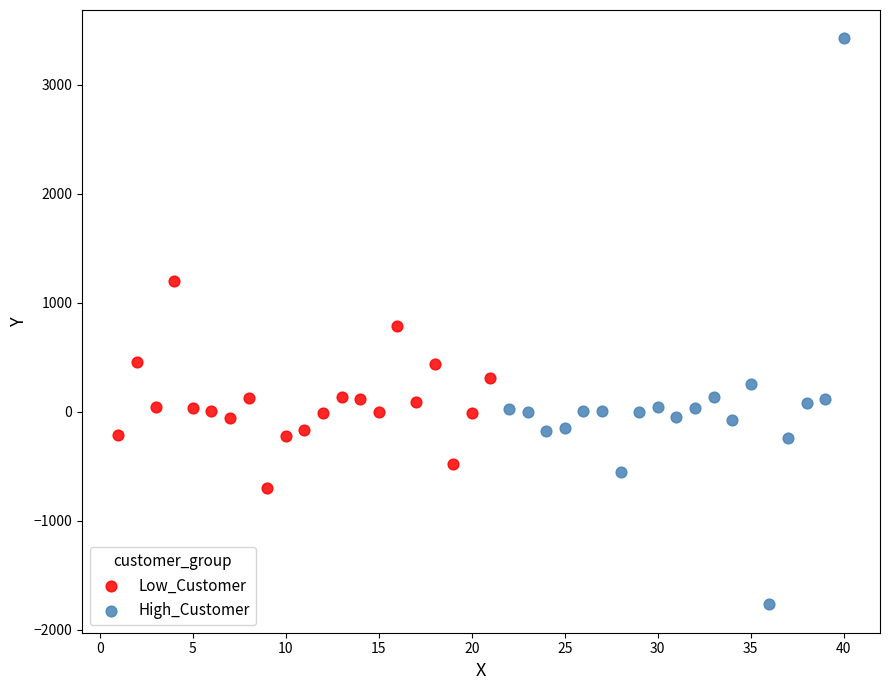

Which series reaches the maximum Y coordinate?

High_Customer